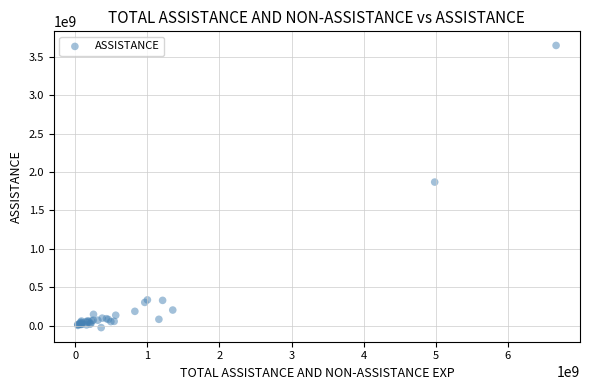

What Y value in the scatter plot is closest to 1811301388?

1869146207